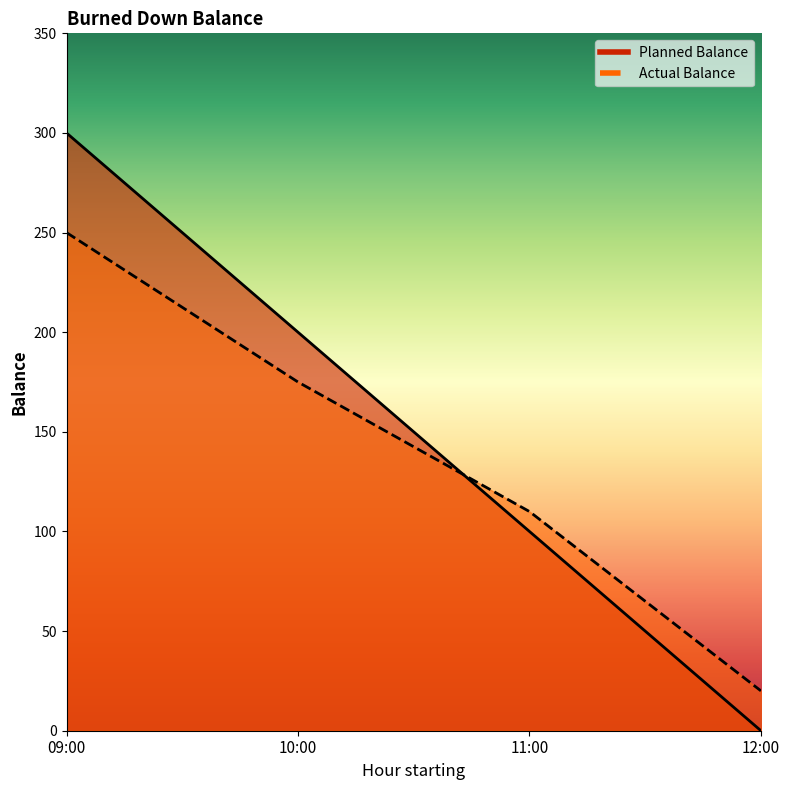

What position from the right is 09:00?

4